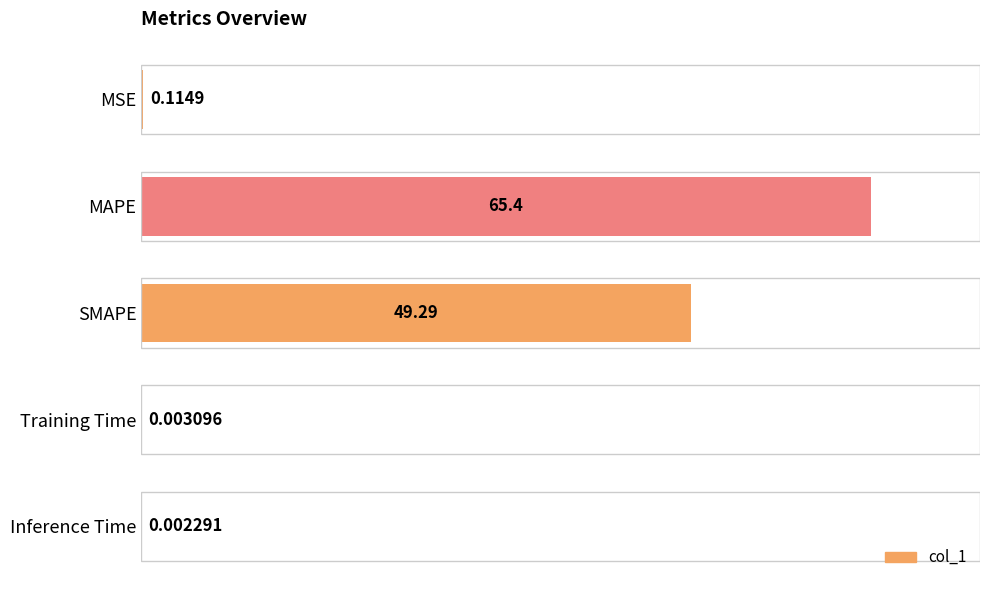

Which category has the highest value across all series?

MAPE